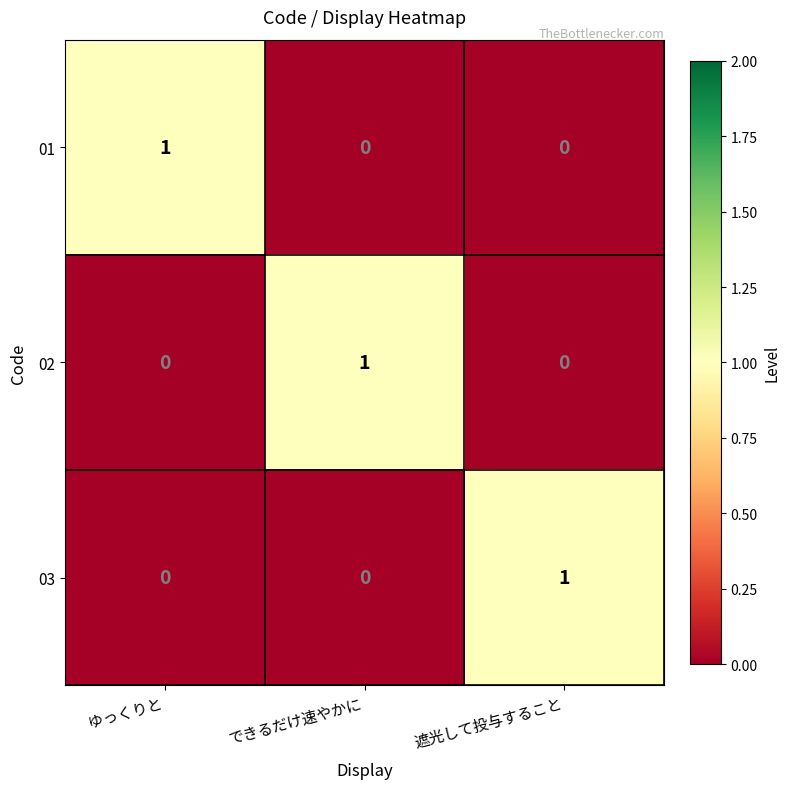

Is the value of 01 at 遮光して投与すること greater than the value of 03 at 遮光して投与すること?

No